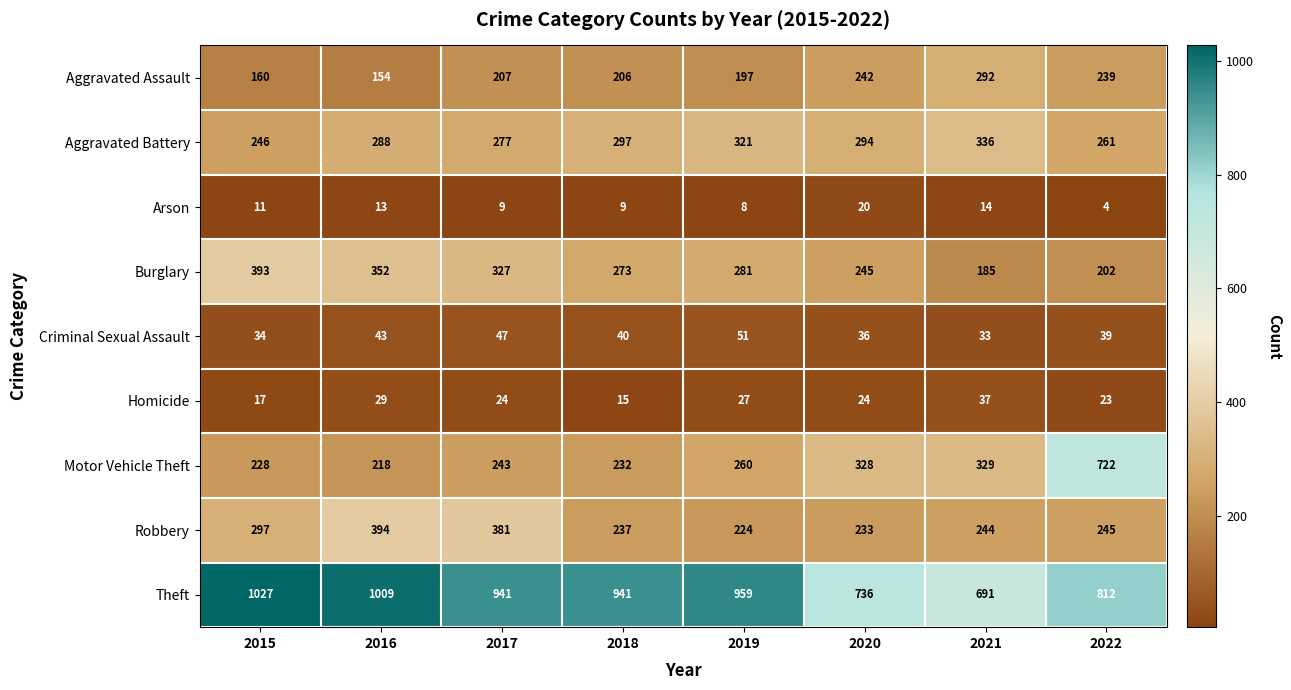

What is the total value across all series at 2015?

2413